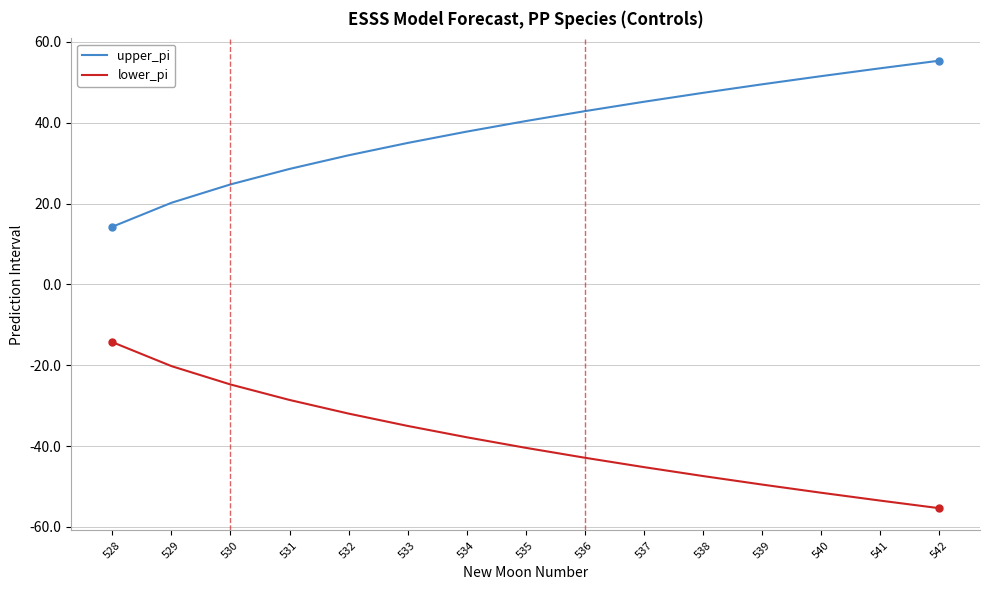

Rank the series by their average value, from highest to lowest.

upper_pi, lower_pi